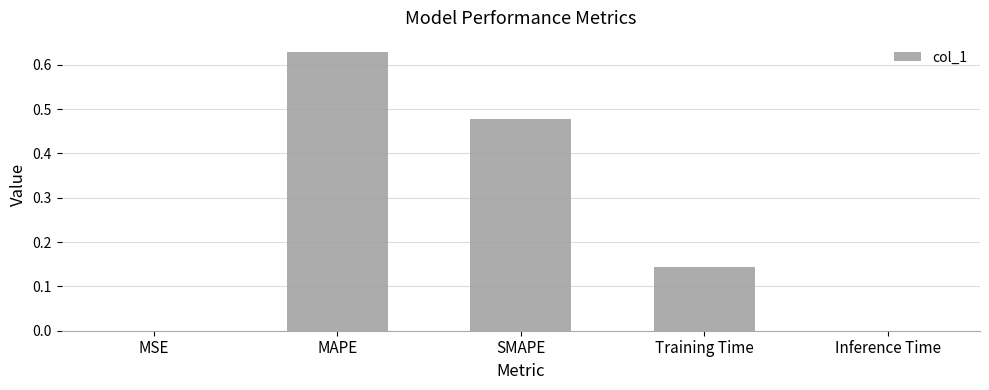

What is the sum of all values?

1.3